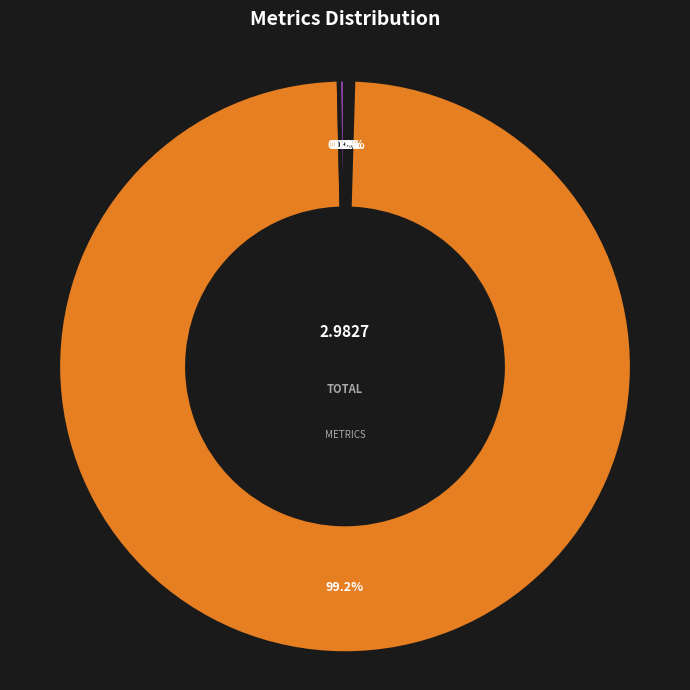

To the nearest percent, what is the average slice percentage?

20%